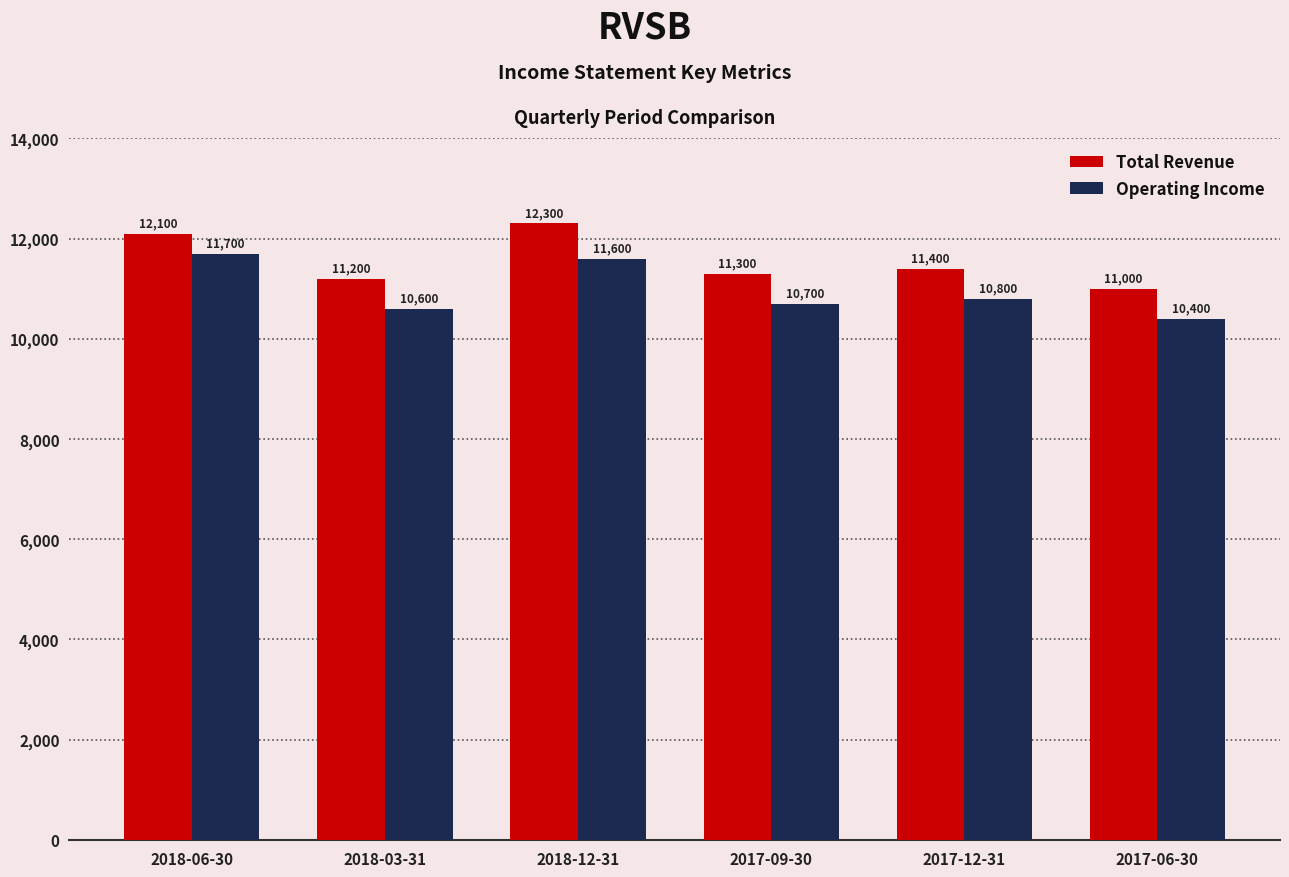

Where does the Operating Income series first go above 10800?

2018-06-30